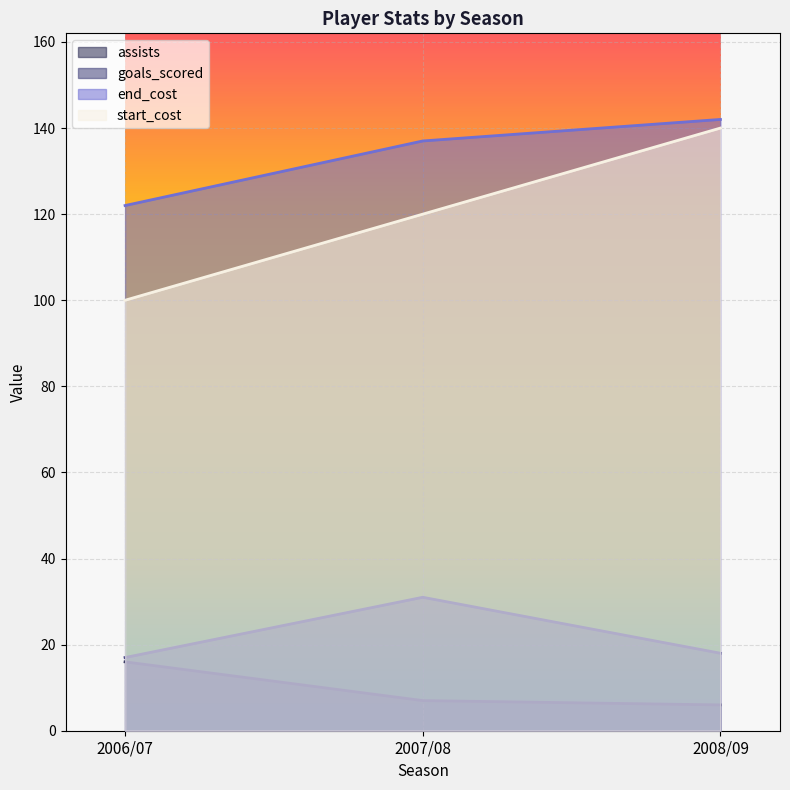

What is the difference between the end_cost values at 2008/09 and 2007/08?

5